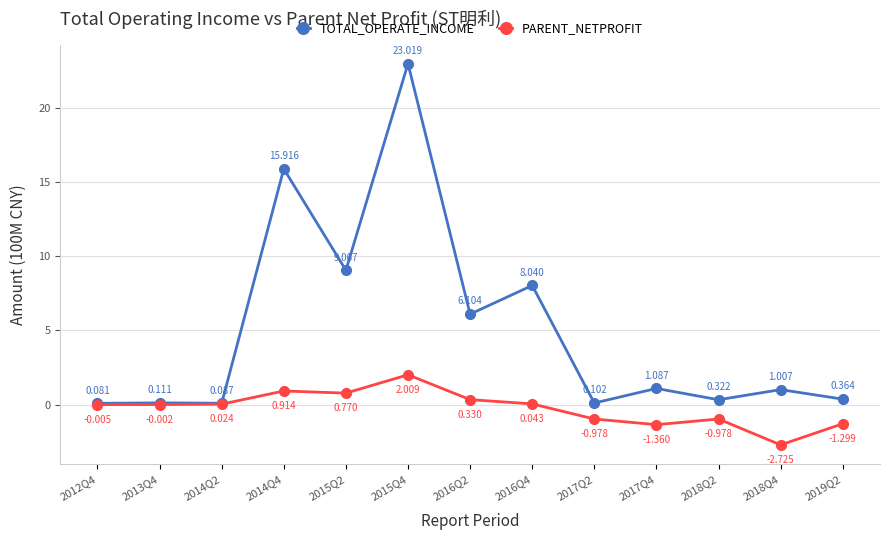

What is the greatest value displayed?

23.0